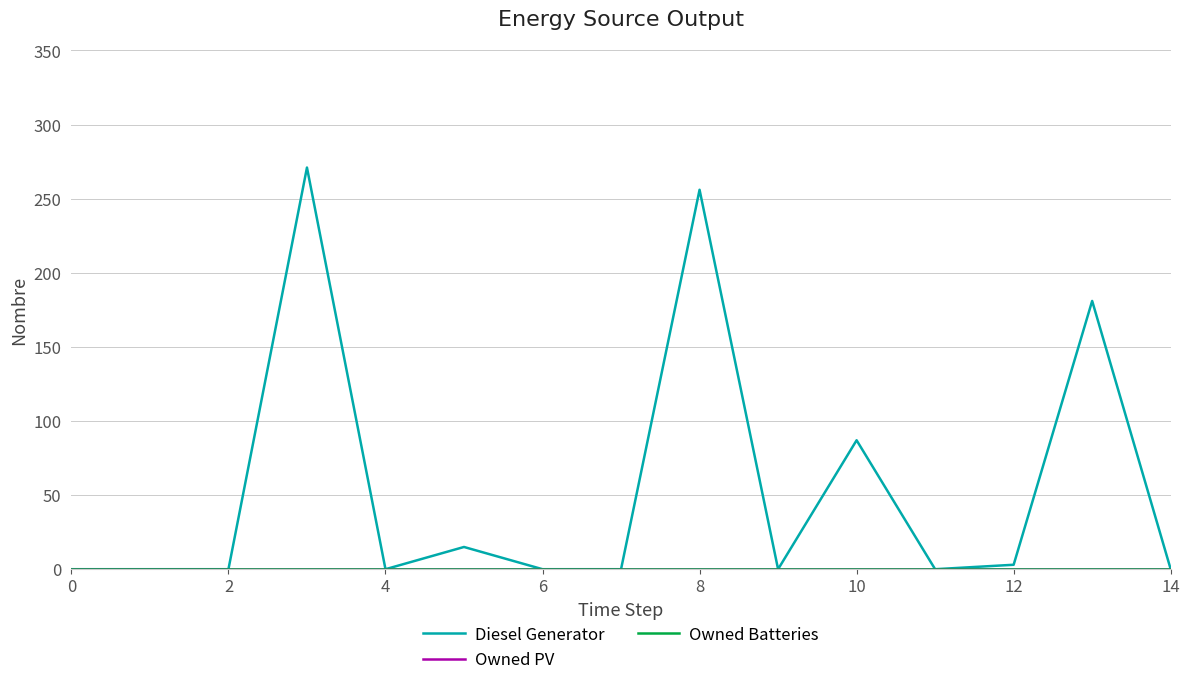

True or false: Diesel Generator and Owned Batteries cross at least once.

False